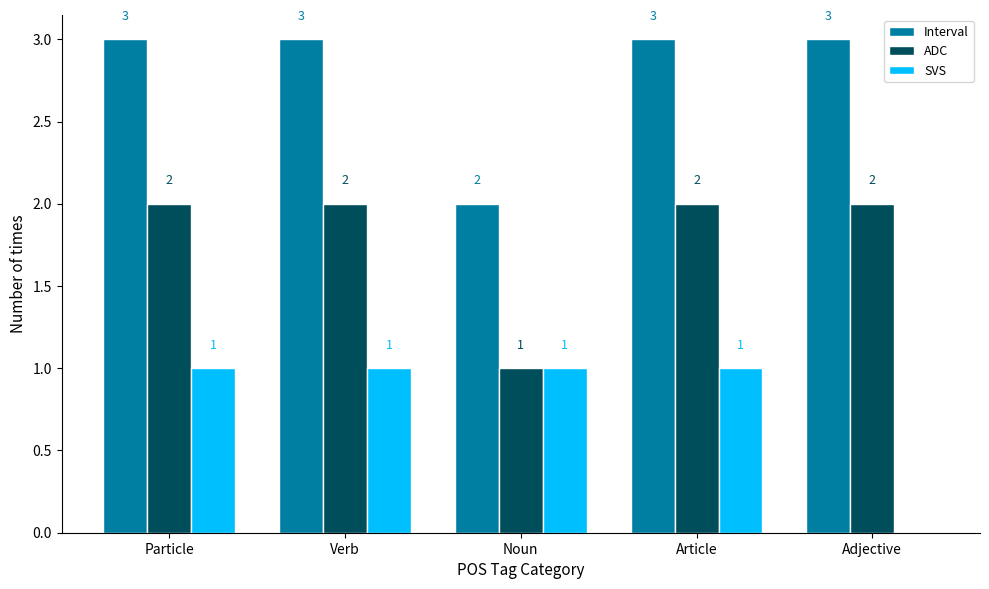

The value of SVS at Article is 1. True or false?

True